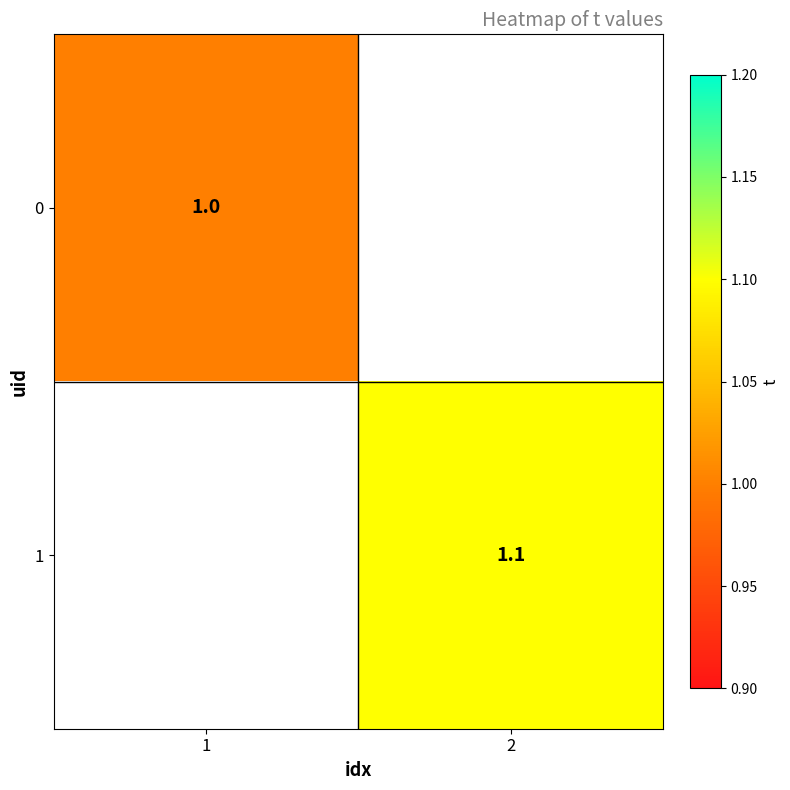

Is the value of 1 at 2 greater than the value of 0 at 1?

Yes